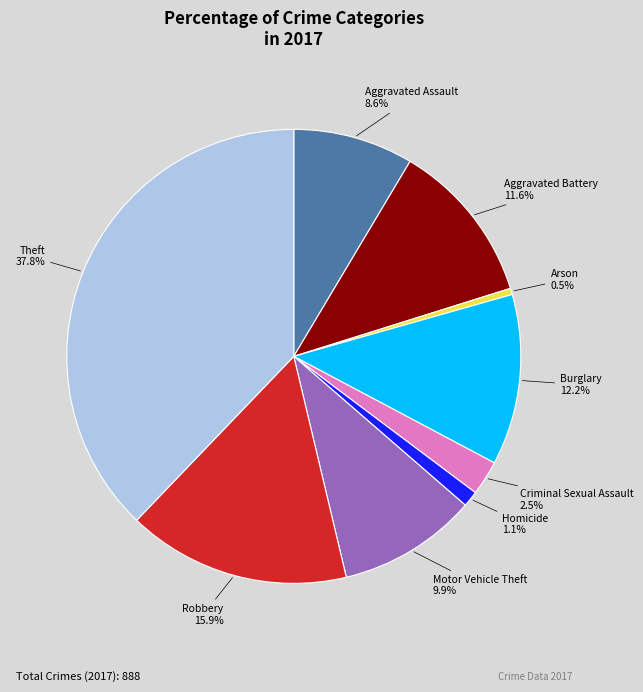

Is there any slice that represents more than half of the pie?

No